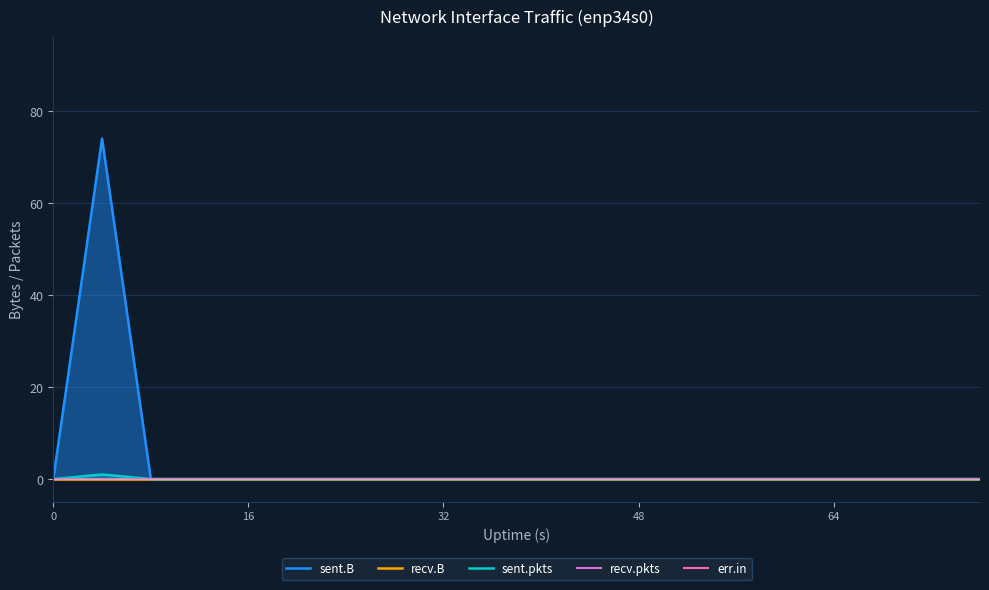

True or false: sent.B and err.in intersect in this chart.

False